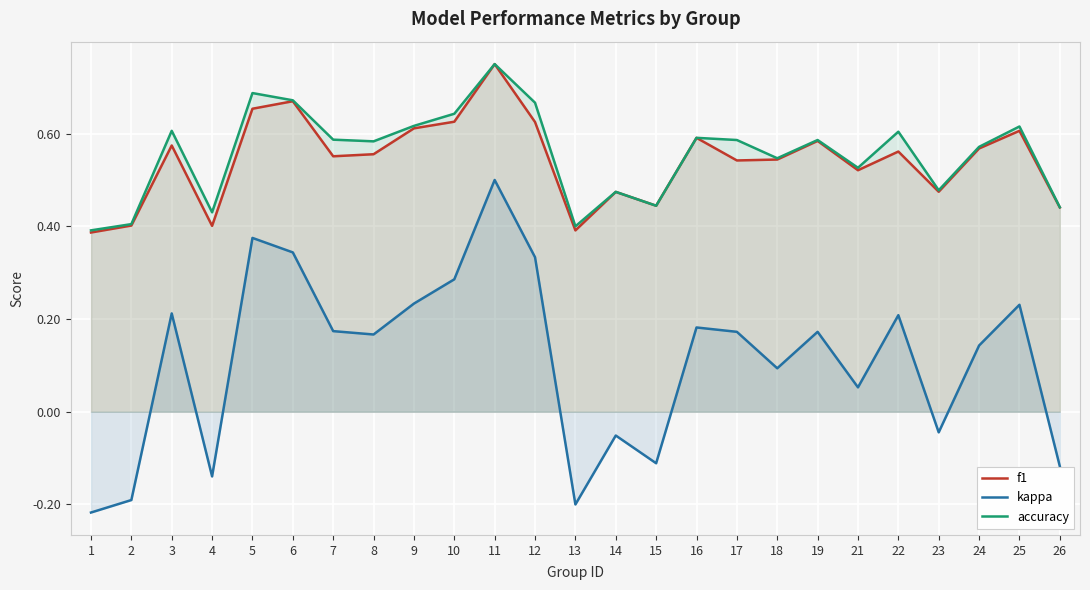

At which label is f1 closest to 0?

1